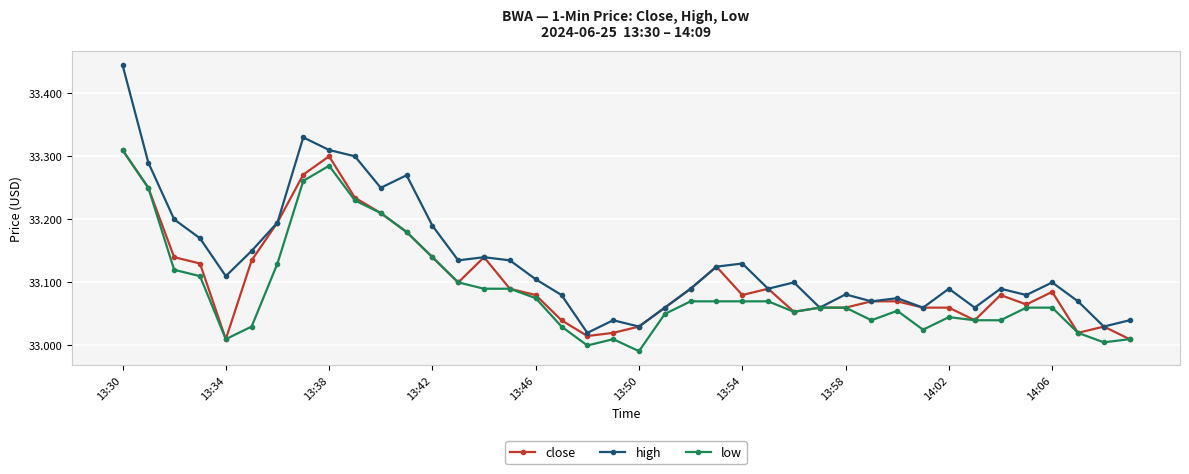

List the series in order of their overall mean, highest first.

high, close, low